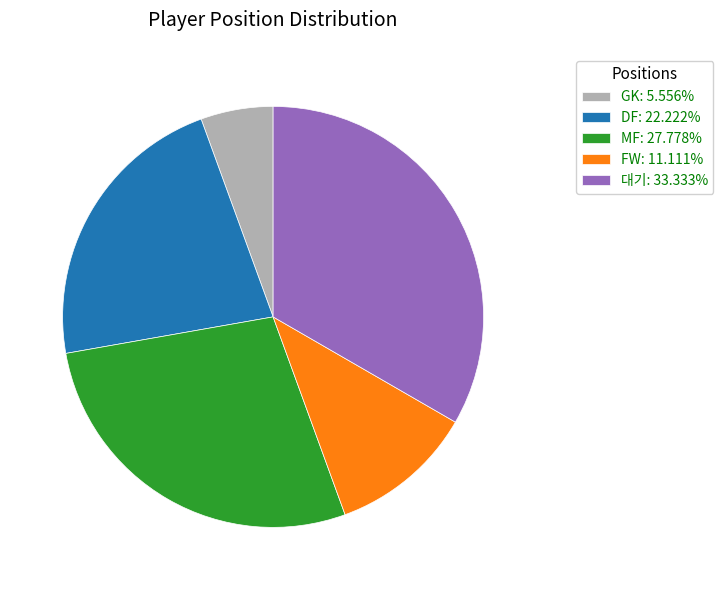

Combined, do MF: 27.778% and GK: 5.556% account for over 50%?

No